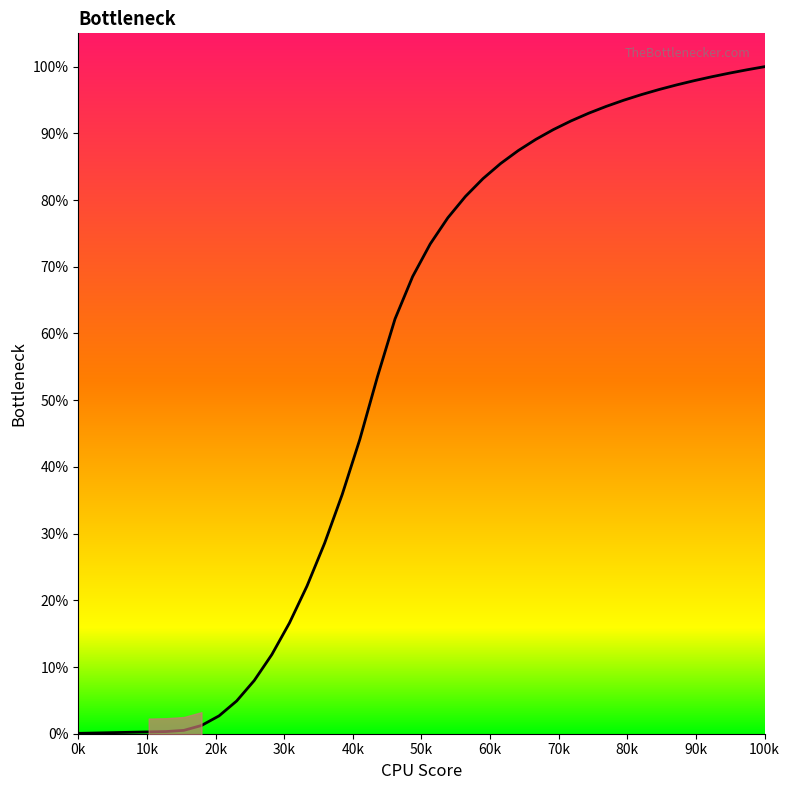

How many categories are shown in the chart?

40